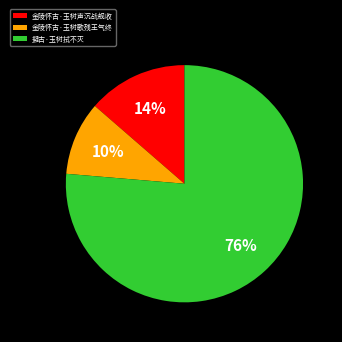

Which slice represents more than half of the pie?

擬古·玉树拭不灭